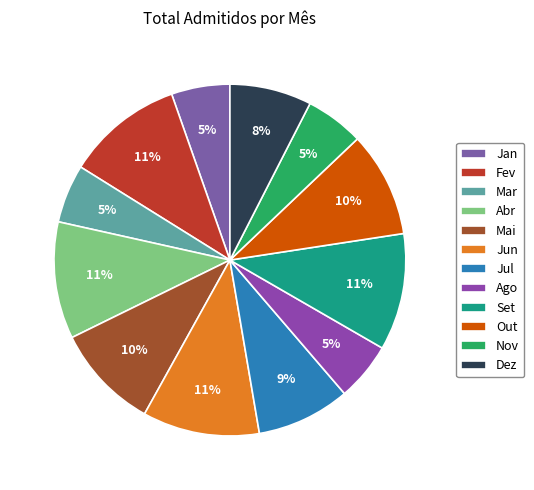

Combined, what portion of the pie is Nov and Jun?

16.1%